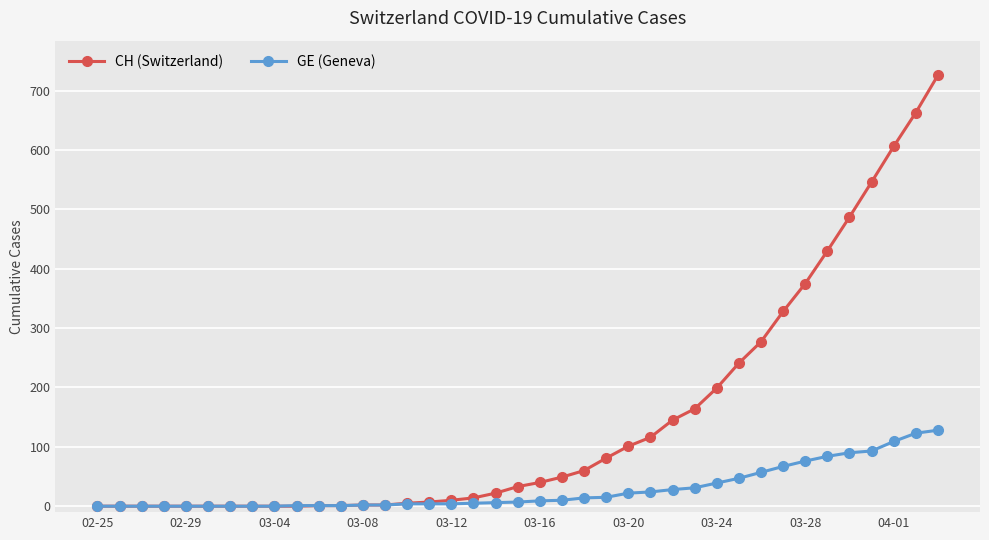

Which series has the largest total across all categories?

CH (Switzerland)